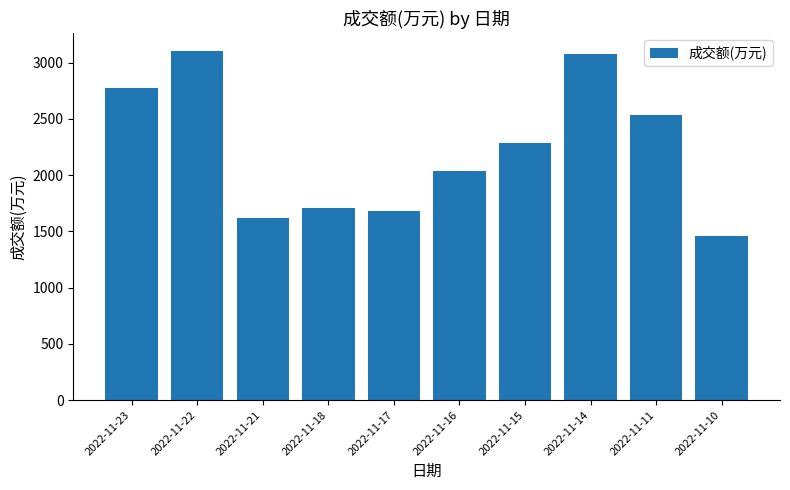

What is the sum of all values?

22289